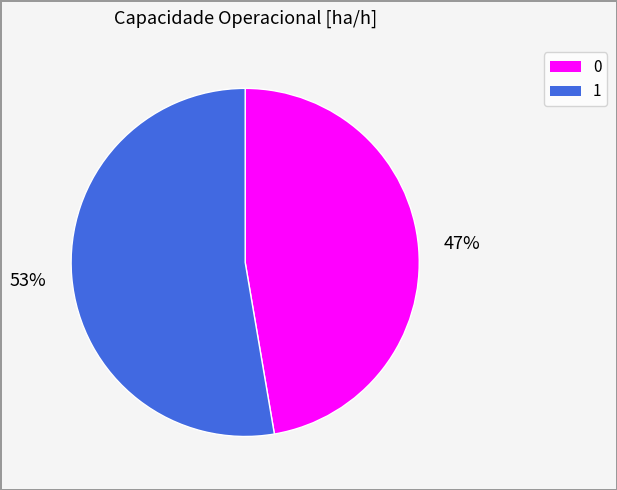

To the nearest percent, what is the combined percentage of 0 and 1?

100%